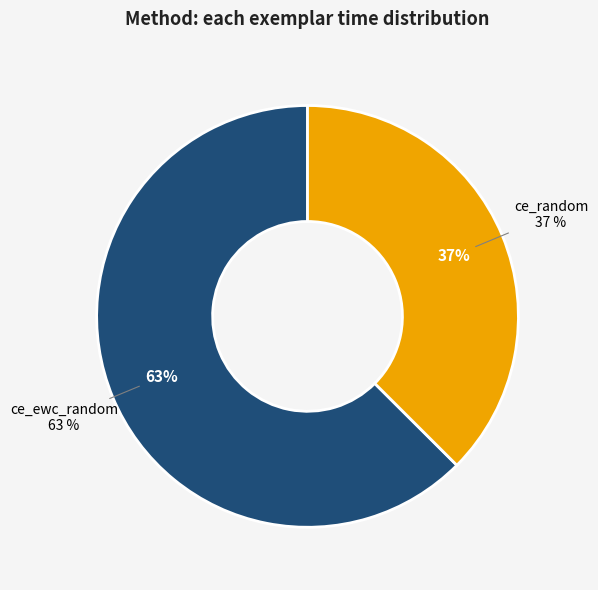

Is ce_ewc_random the majority of the pie?

Yes